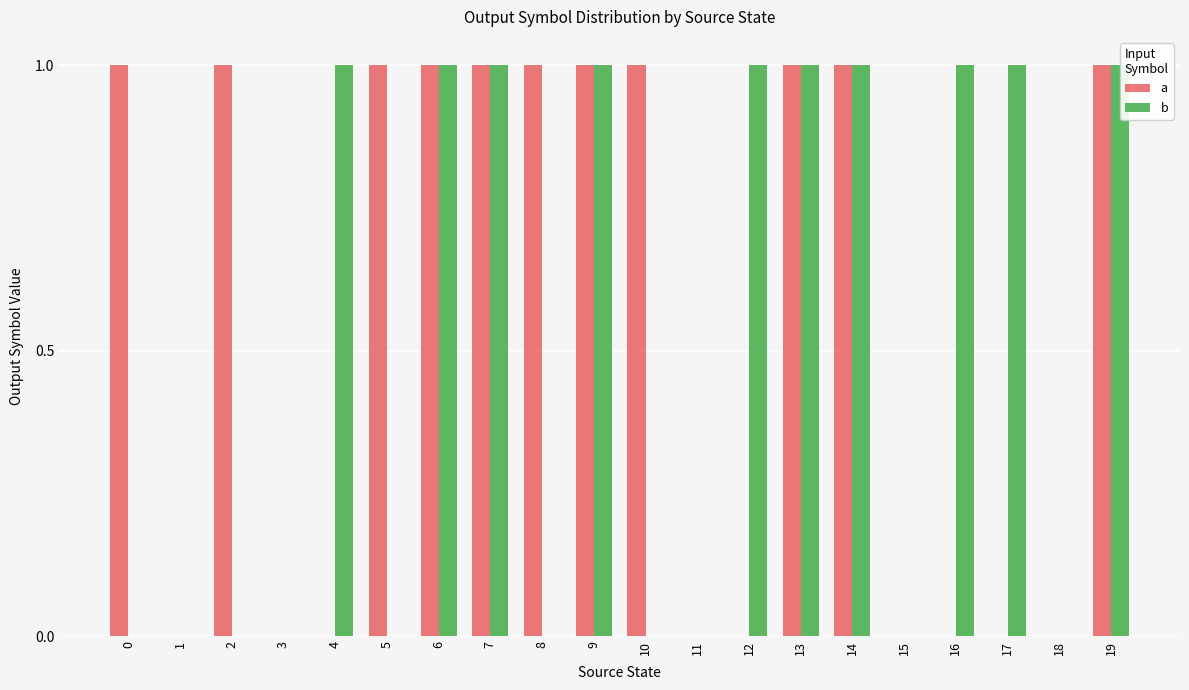

List the series in order of their overall mean, lowest first.

b, a